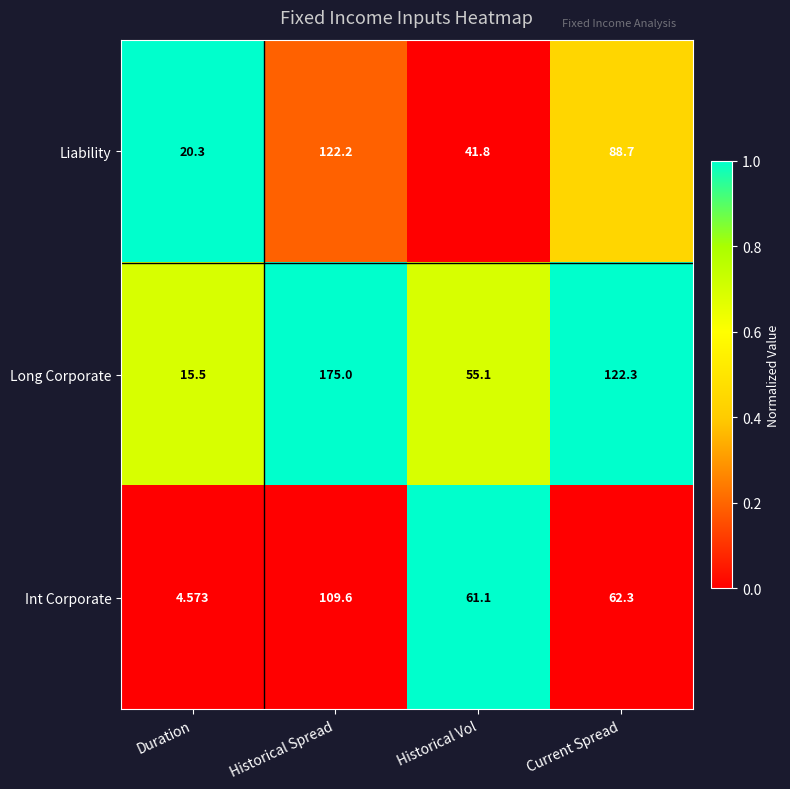

Which series changed the most between Duration and Current Spread?

Long Corporate